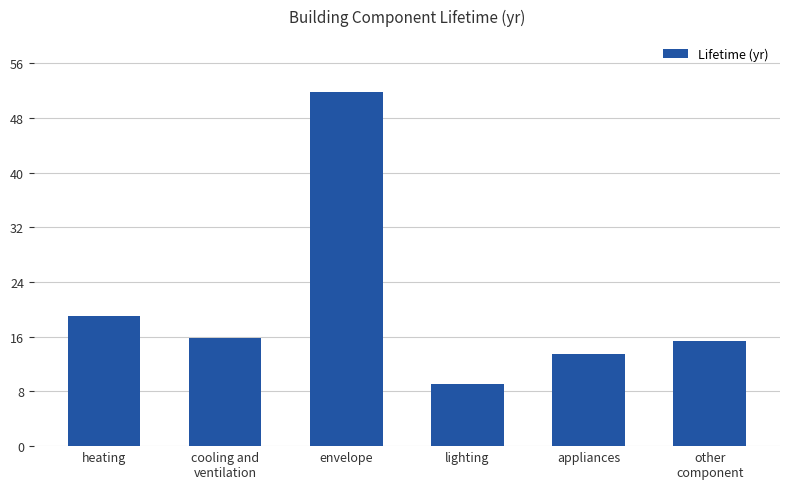

What is the sum of the values at cooling and
ventilation and other
component?

31.2